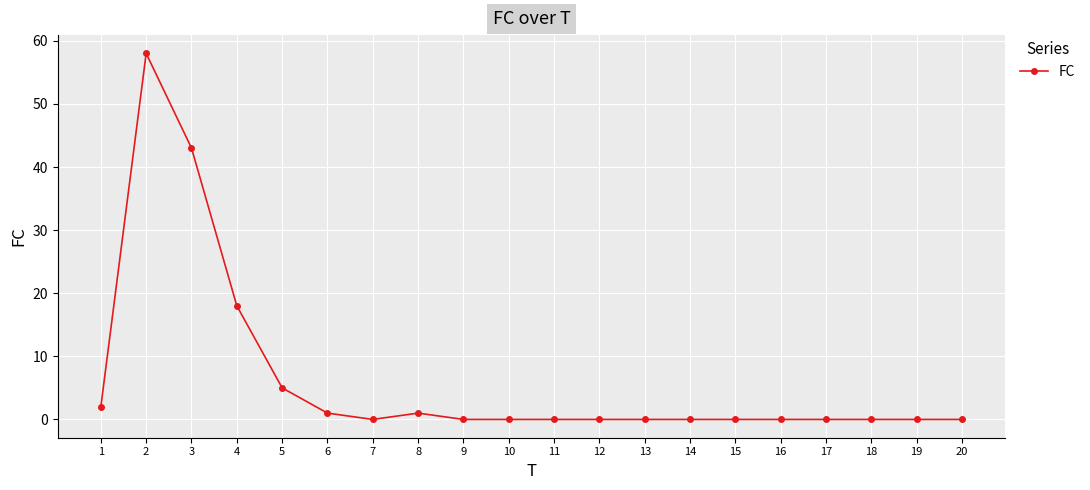

What is the greatest value displayed?

58